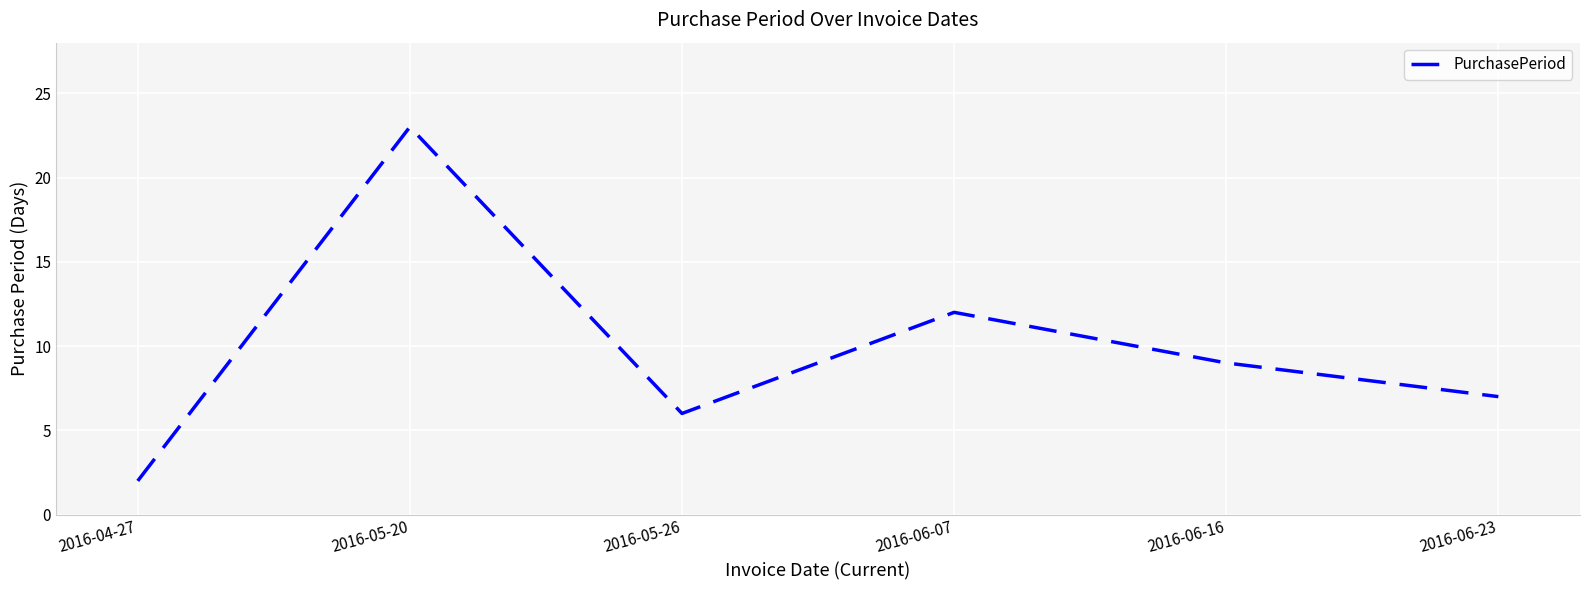

At which category does the data reach its first local valley?

2016-05-26